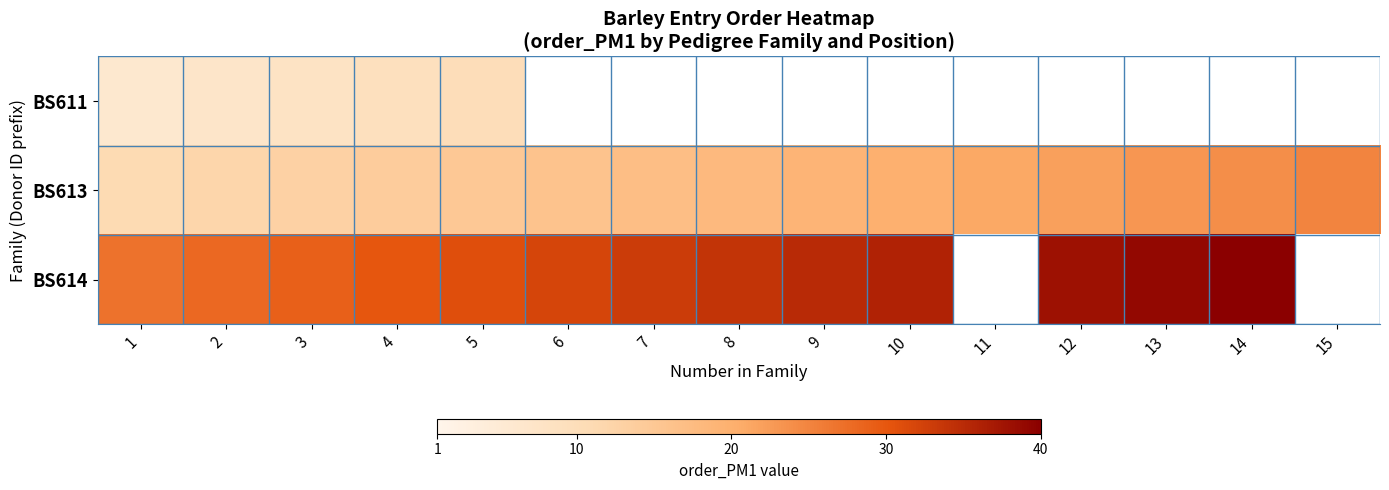

Is it true that BS613 equals 15.0 at 5?

True